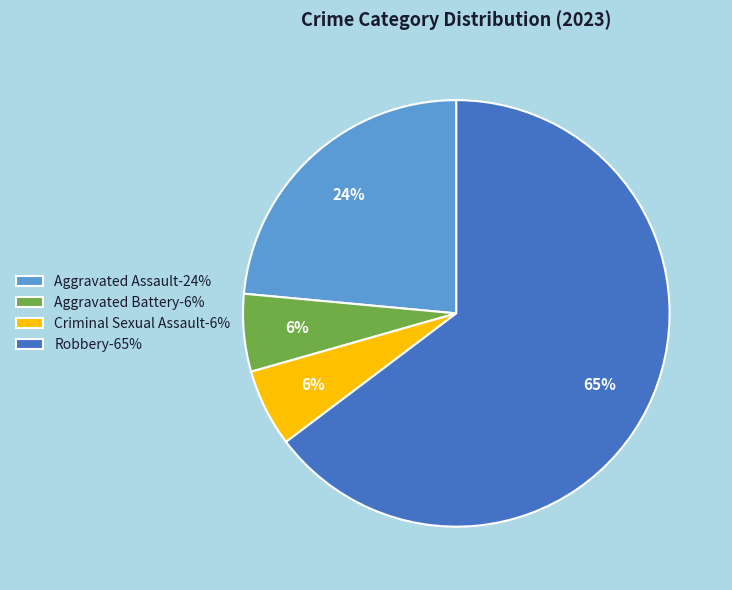

To the nearest percent, what is the average slice percentage?

25%